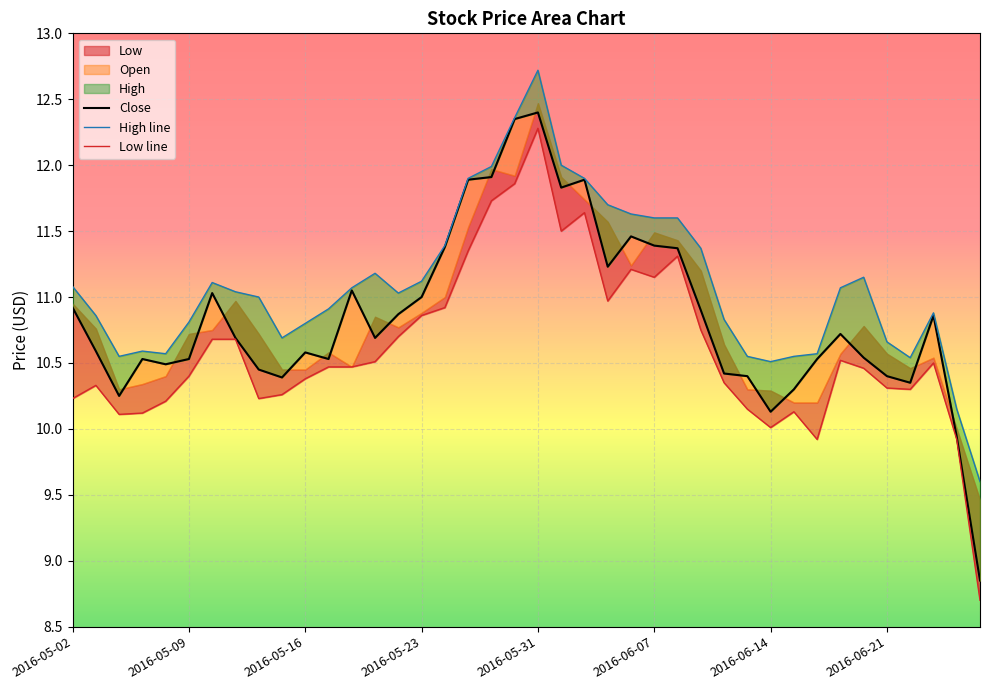

Which label corresponds to the smallest value in the chart?

39